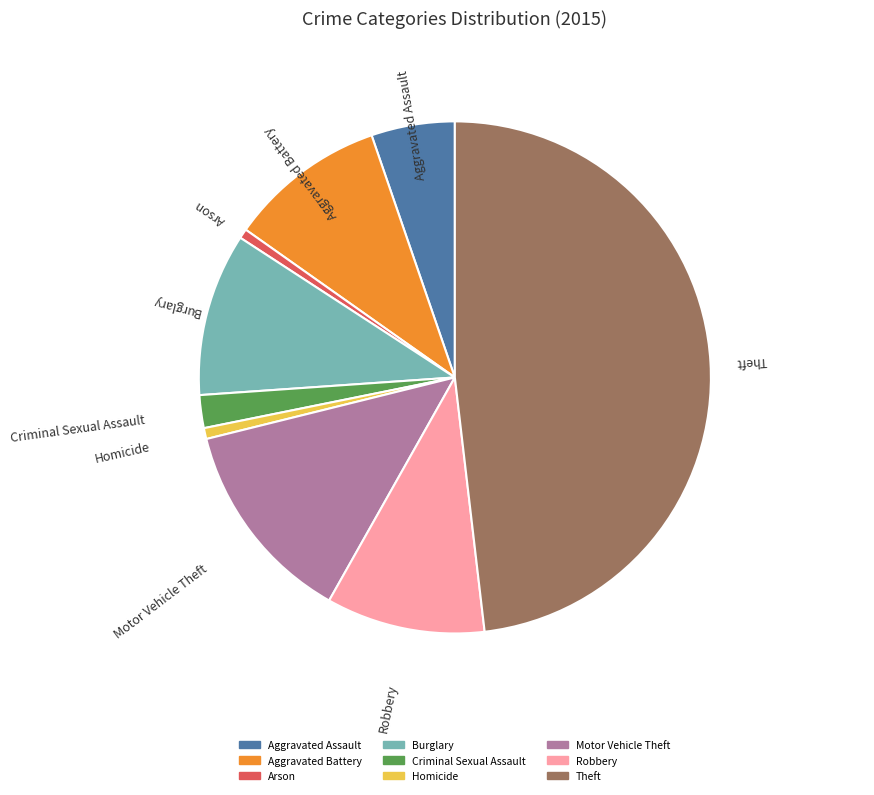

True or false: Motor Vehicle Theft accounts for 25% of the total.

False